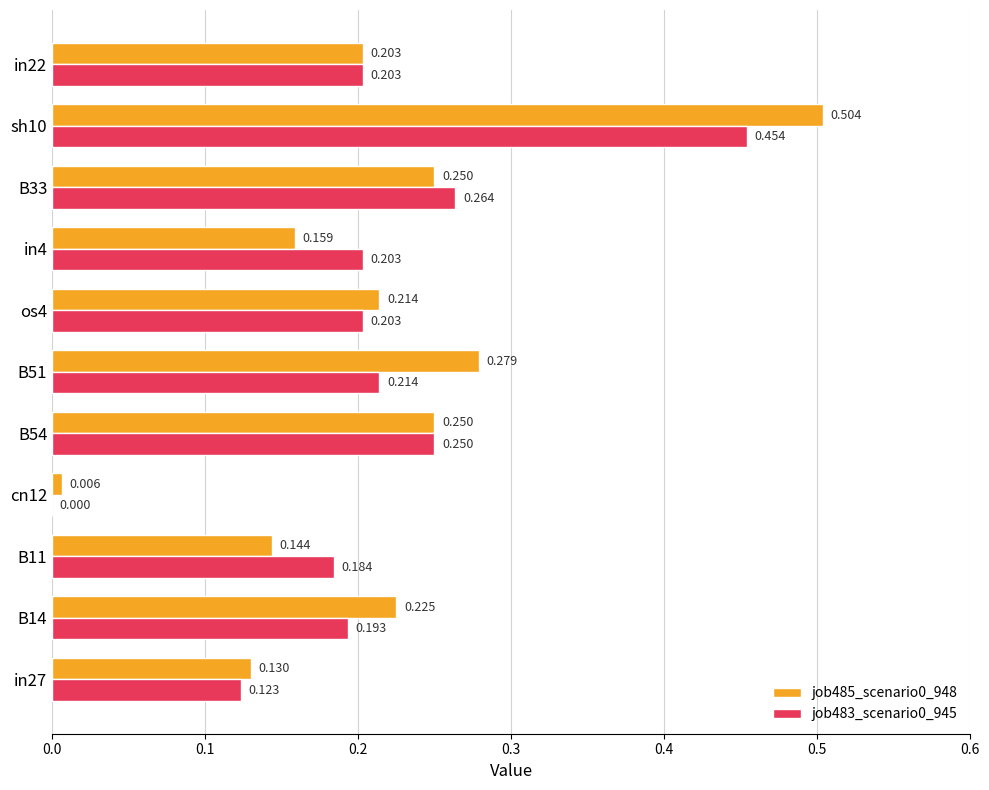

Is the value of job483_scenario0_945 at B14 greater than the value of job485_scenario0_948 at os4?

No